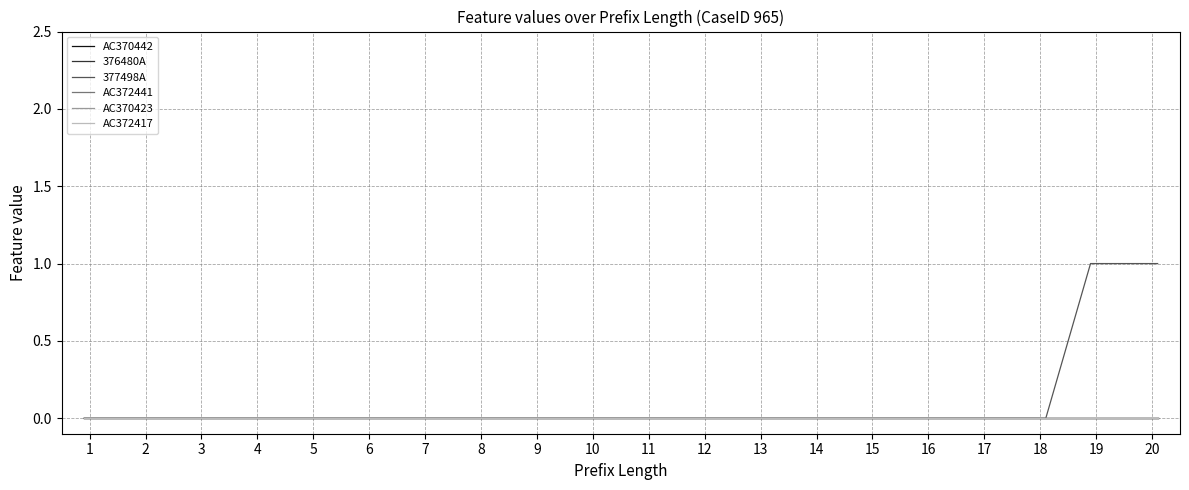

True or false: AC370442 has more than 2 points higher than both neighbors.

False